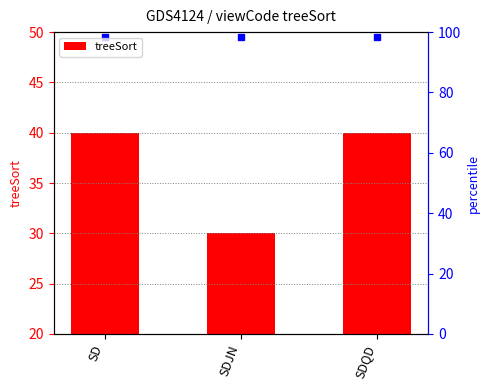

List the labels in order of value, smallest first.

SDJN, SD, SDQD